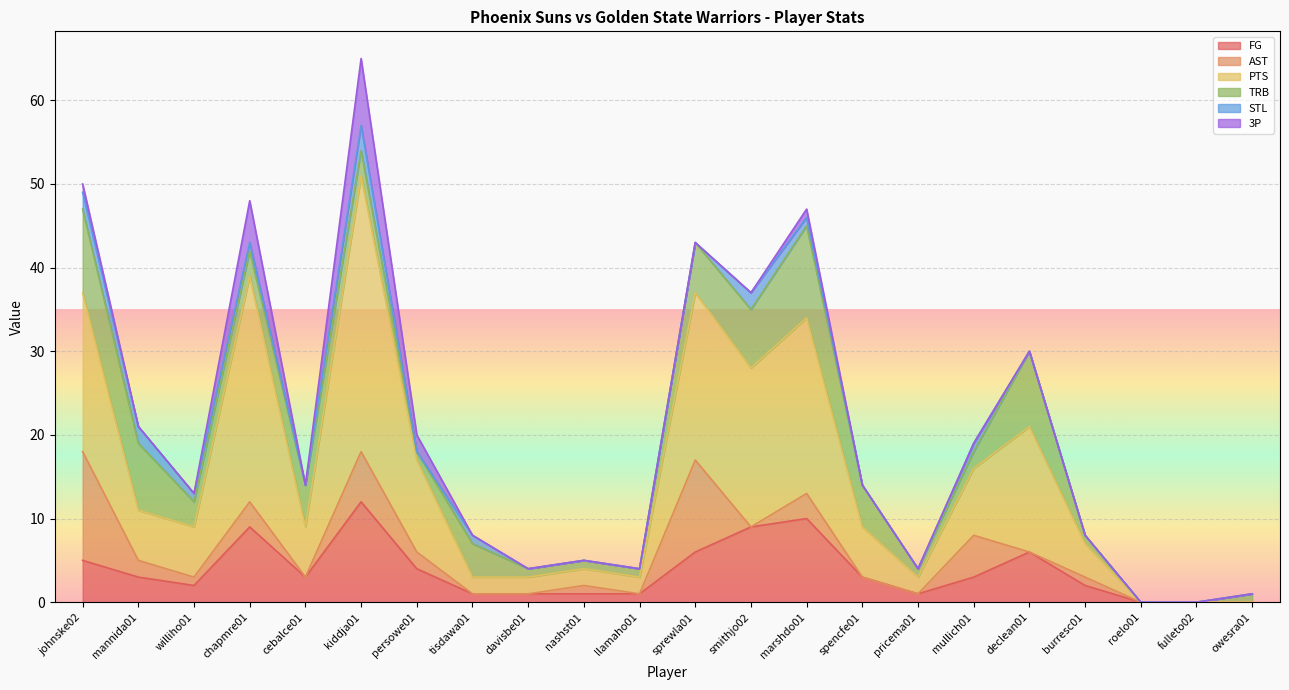

Rank the series at johnske02 from lowest to highest value.

3P, STL, FG, TRB, AST, PTS